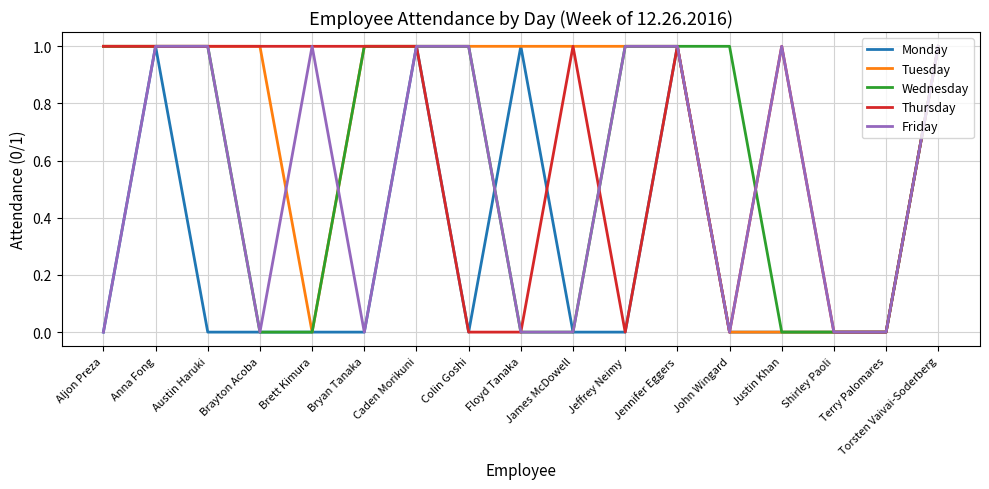

The Monday series shows 0 at Justin Khan. True or false?

True